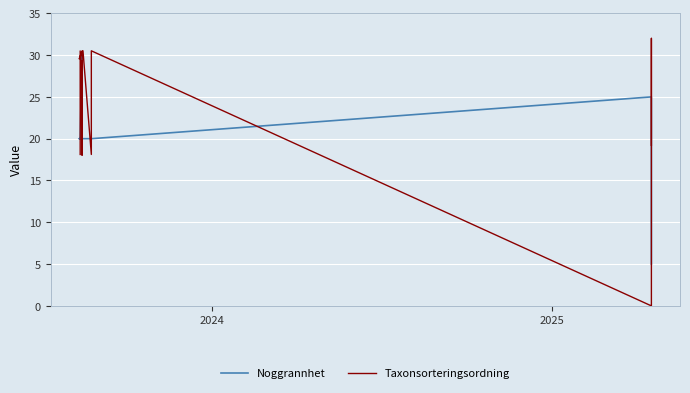

Is this an area chart (filled region under the line)?

No